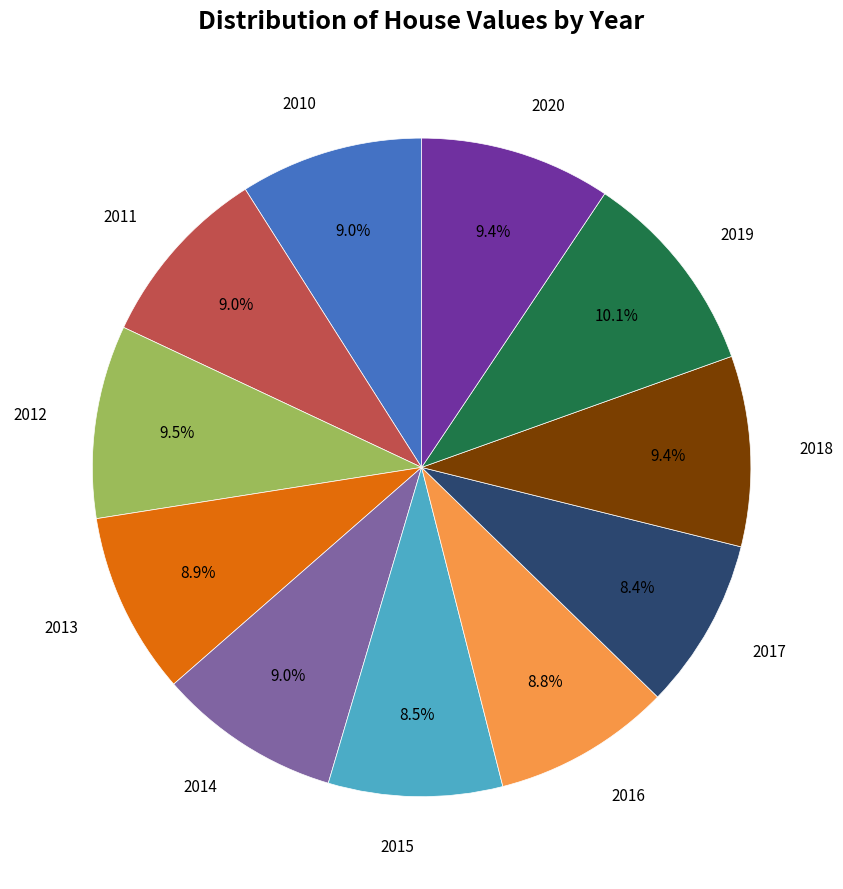

Does any single category account for the majority?

No